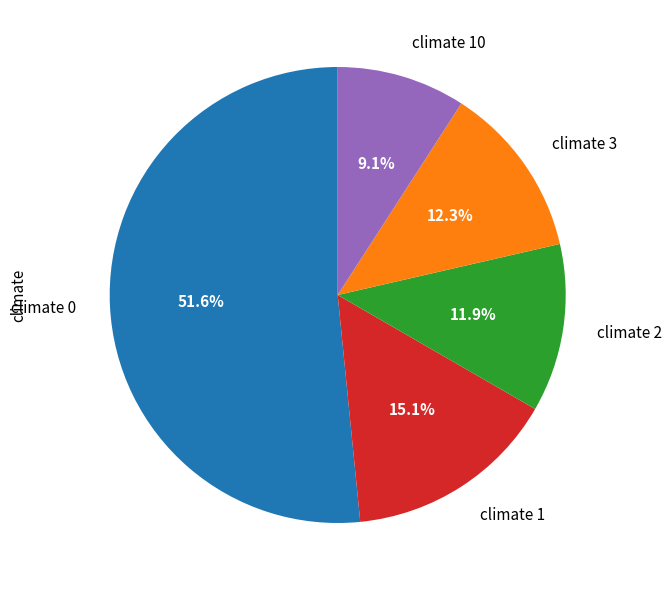

Count the number of slices in the pie.

5